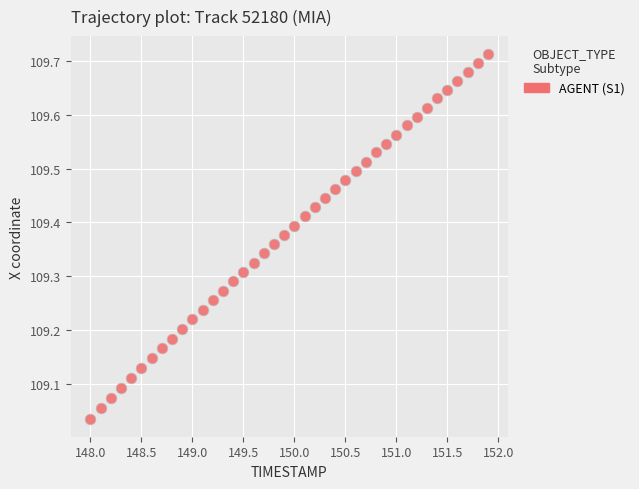

What is the range of X values (max minus min)?

3.9